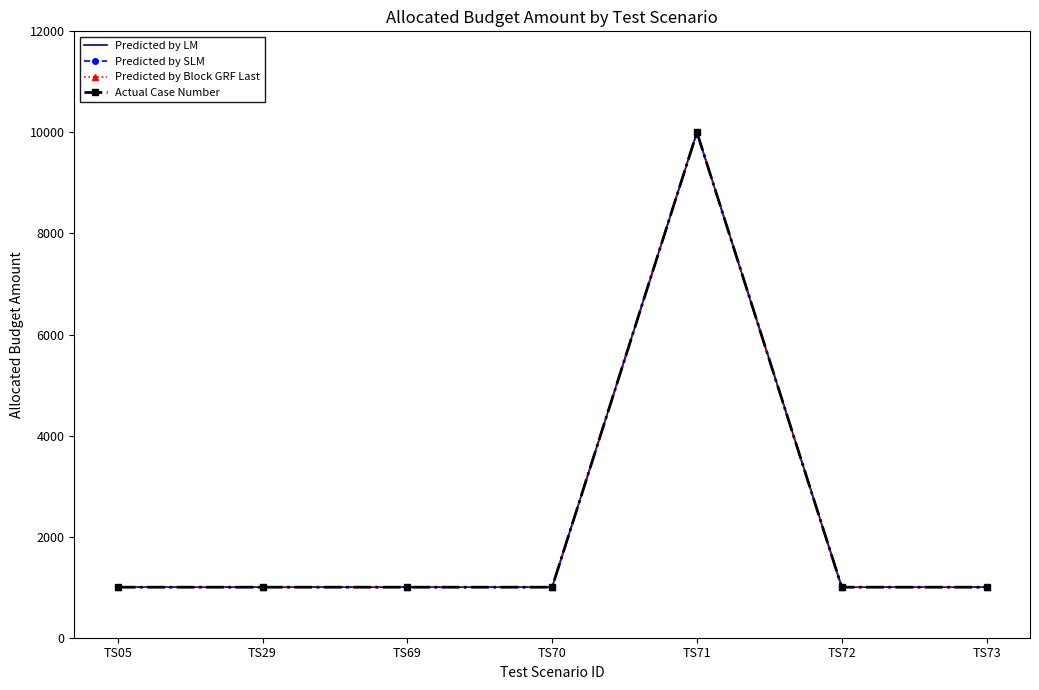

What is the sum of the Predicted by LM values at TS29 and TS71?

11000